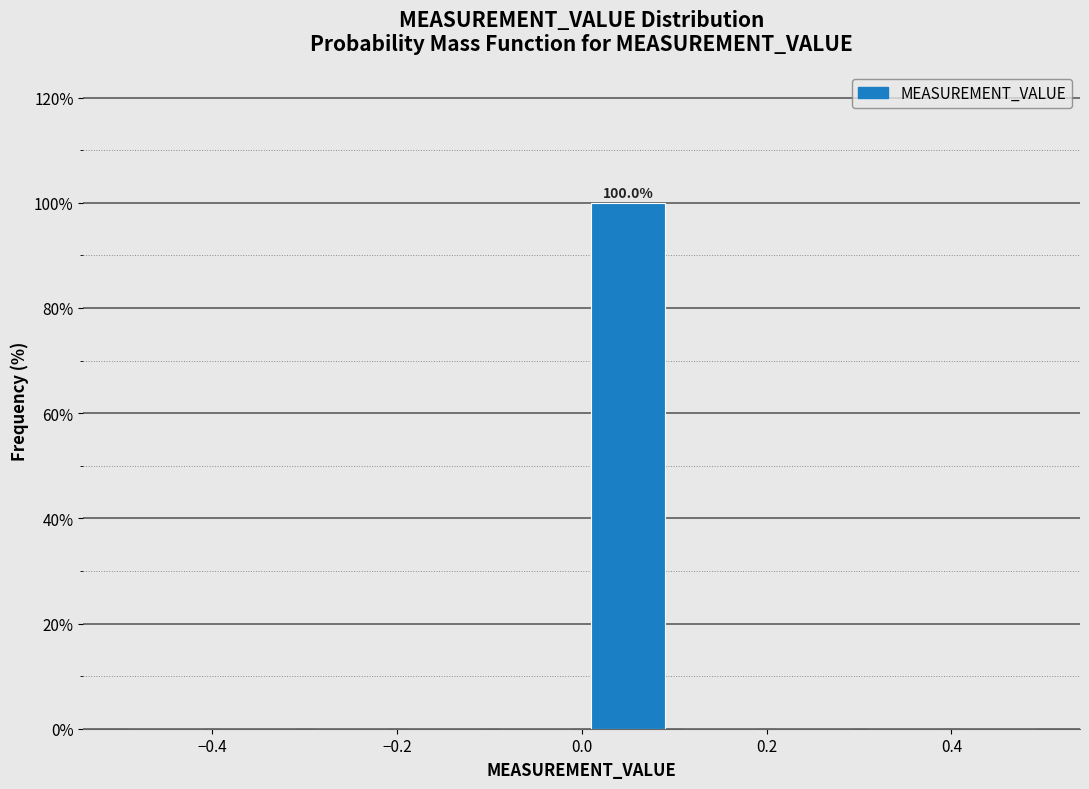

Which range on the x-axis has the tallest bar?

0.0 to 0.1